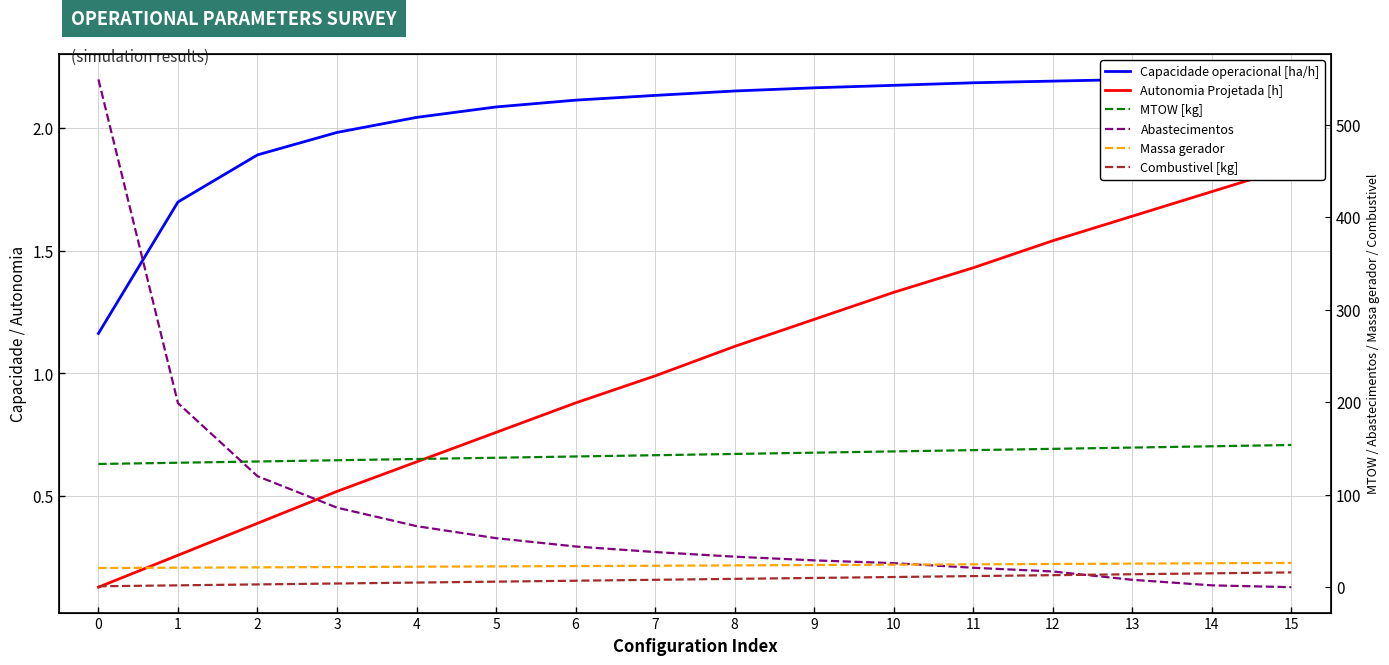

Which has a higher value, 12 or 15?

15